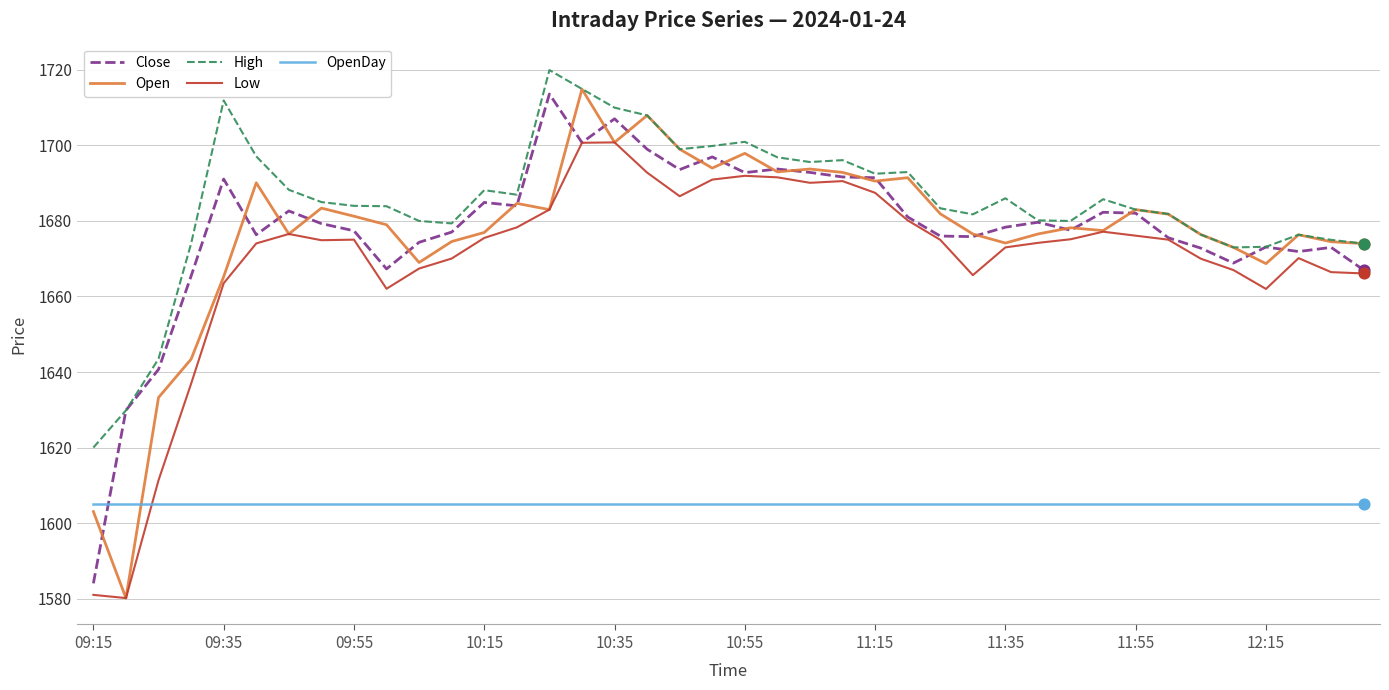

Which series has the largest total across all categories?

High